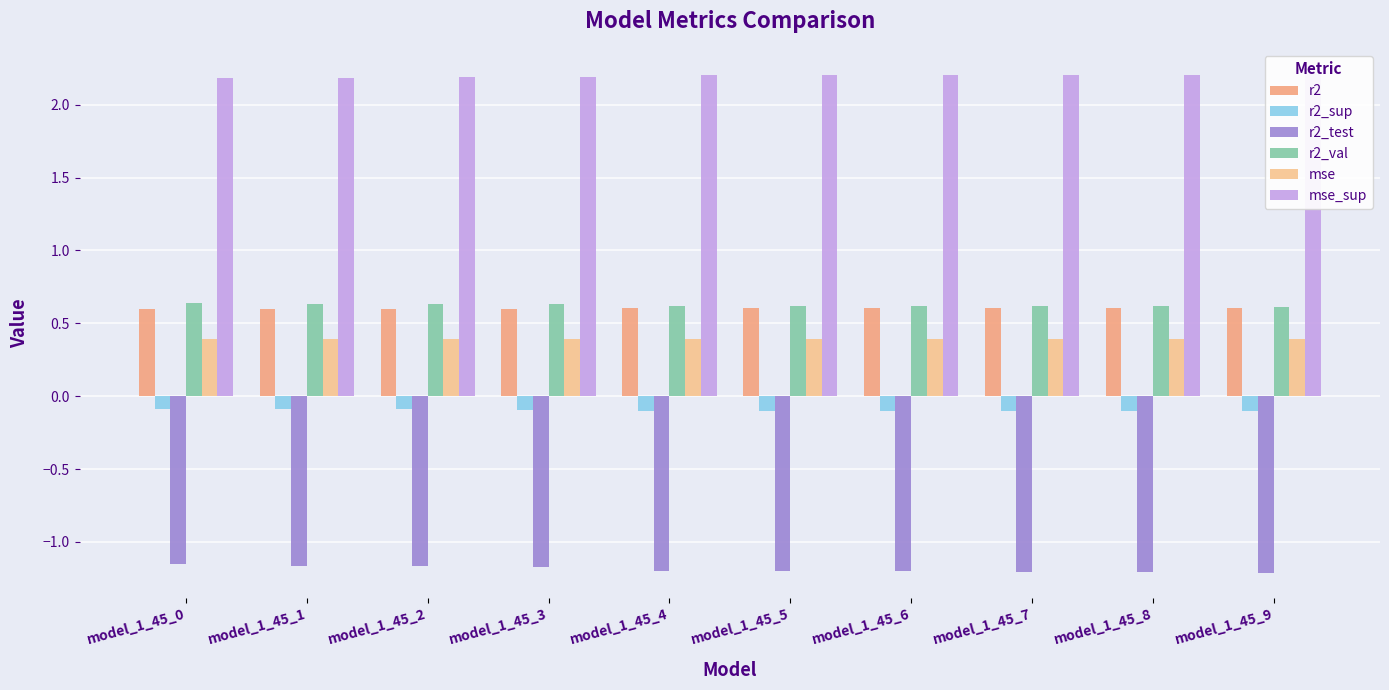

Which has a higher value, model_1_45_0 or model_1_45_8?

model_1_45_8